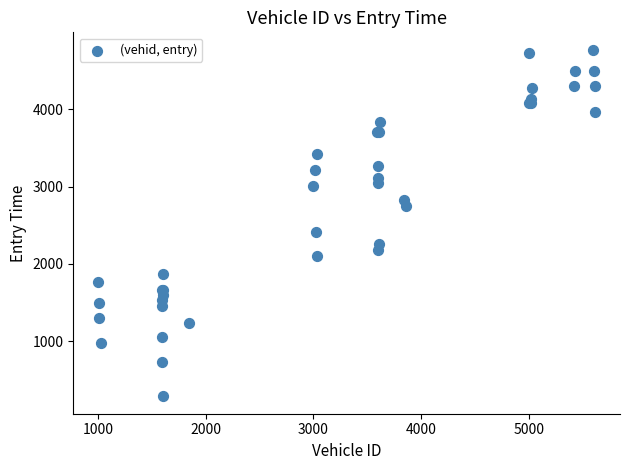

What Y value in the scatter plot is closest to 2528?

2418.6